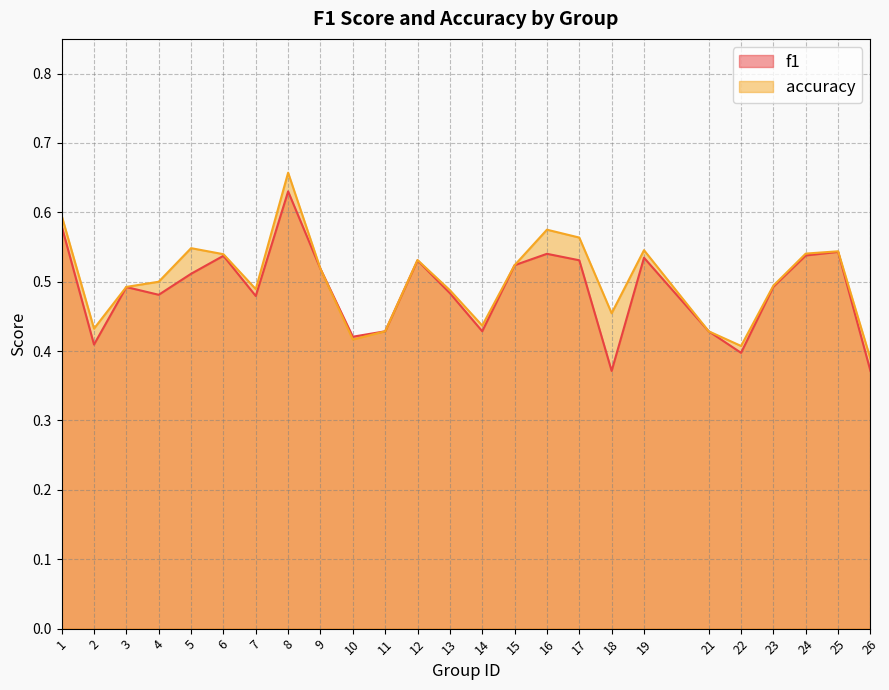

What is the maximum value shown in the chart?

0.7